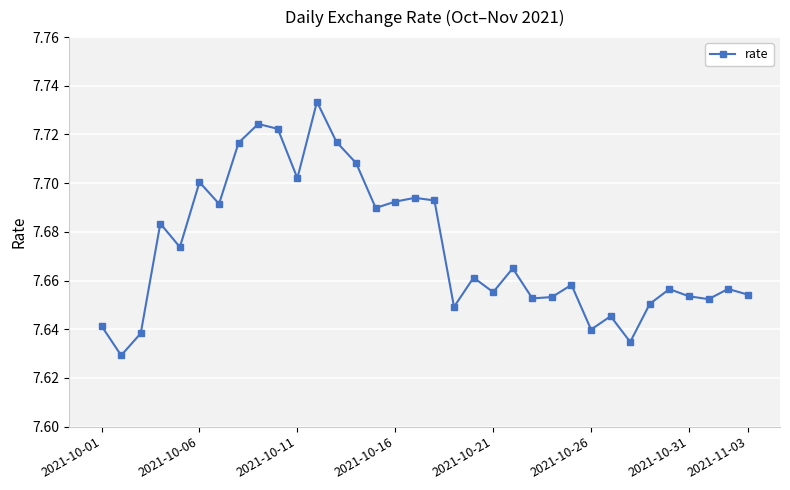

What is the sum of all values?

260.9